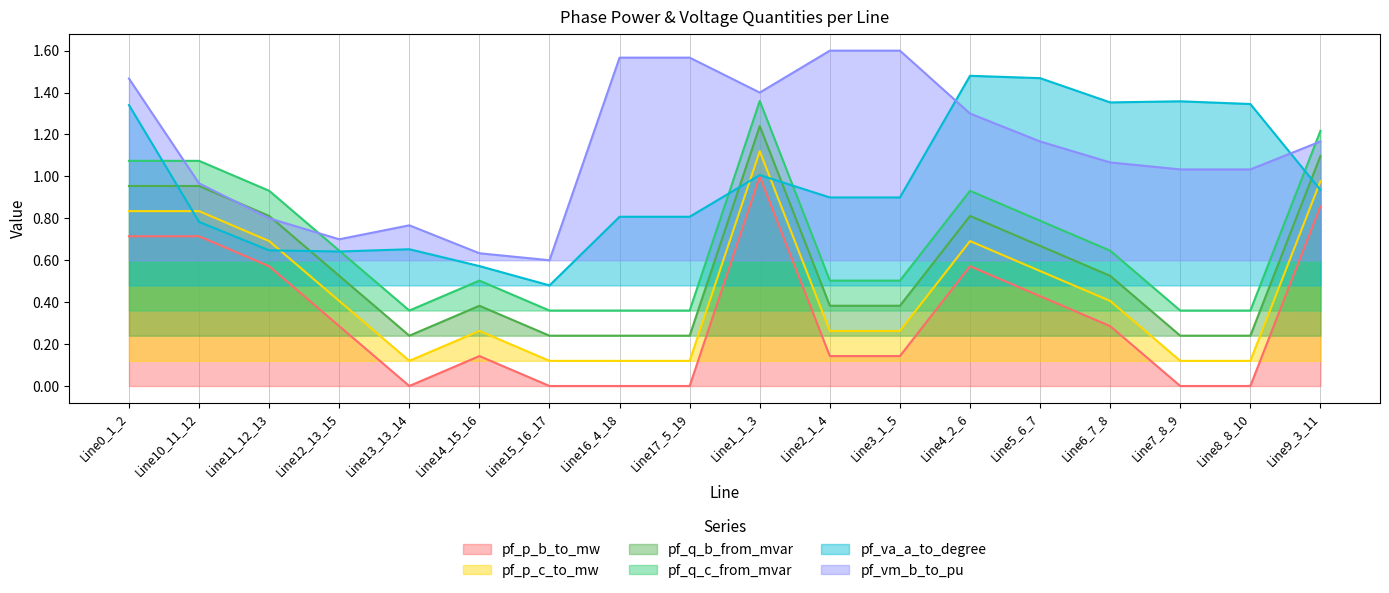

Does the chart have visible grid lines?

Yes